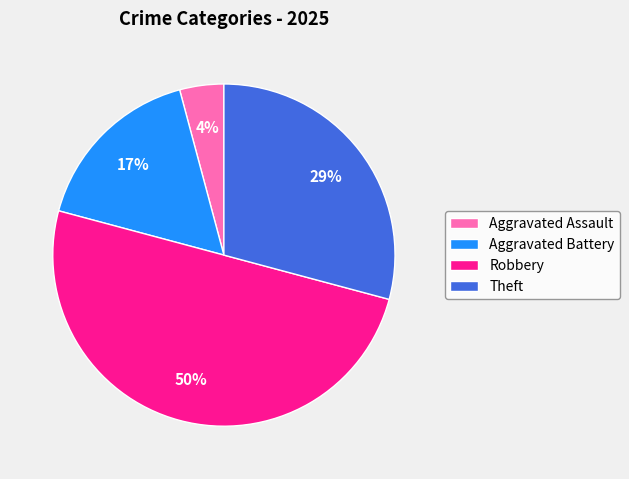

What percentage is the Theft slice, to the nearest percent?

29%